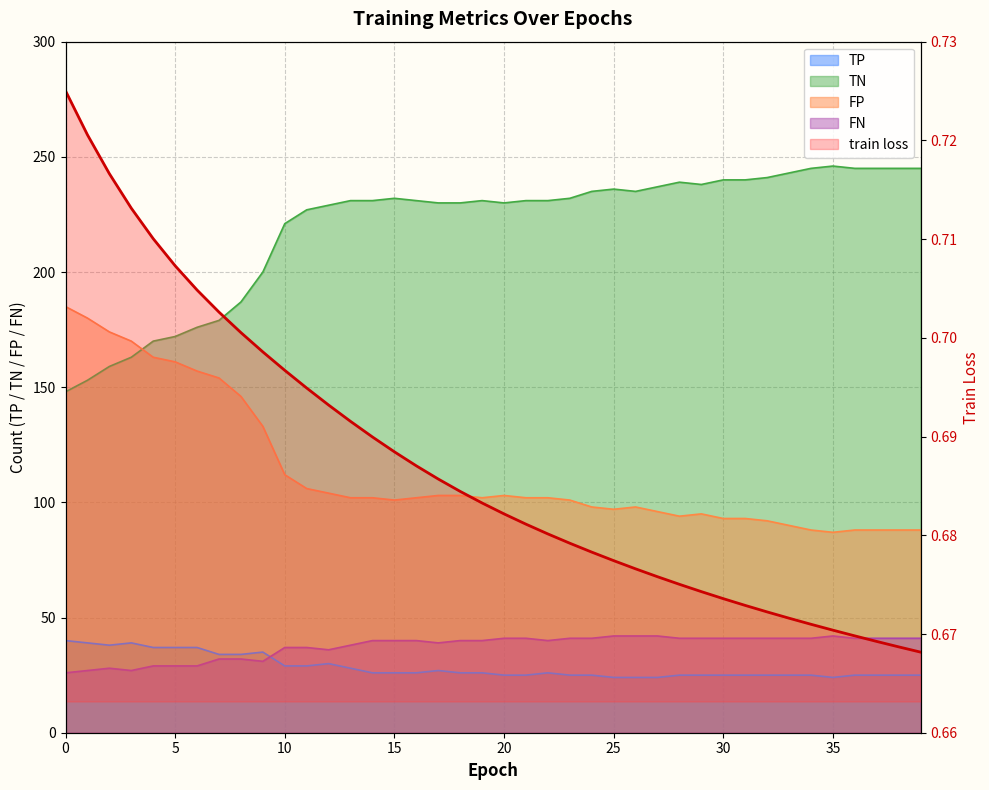

What is the sum of the values at 14 and 34?

1.4